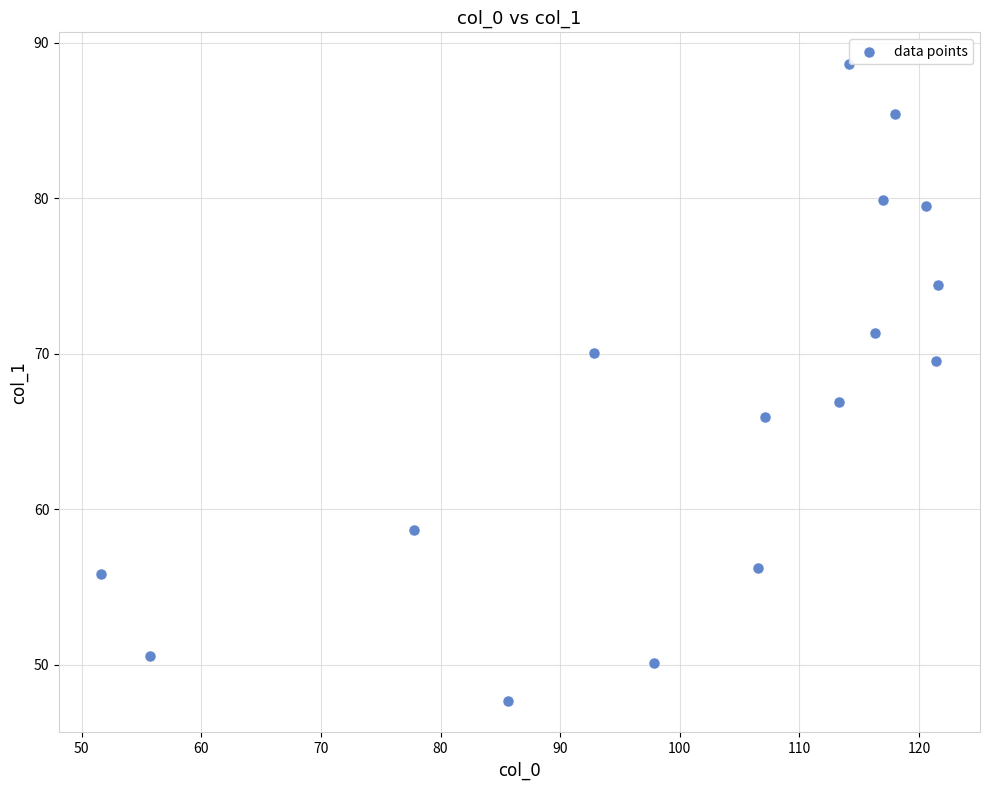

What Y value in the scatter plot is closest to 68?

66.9